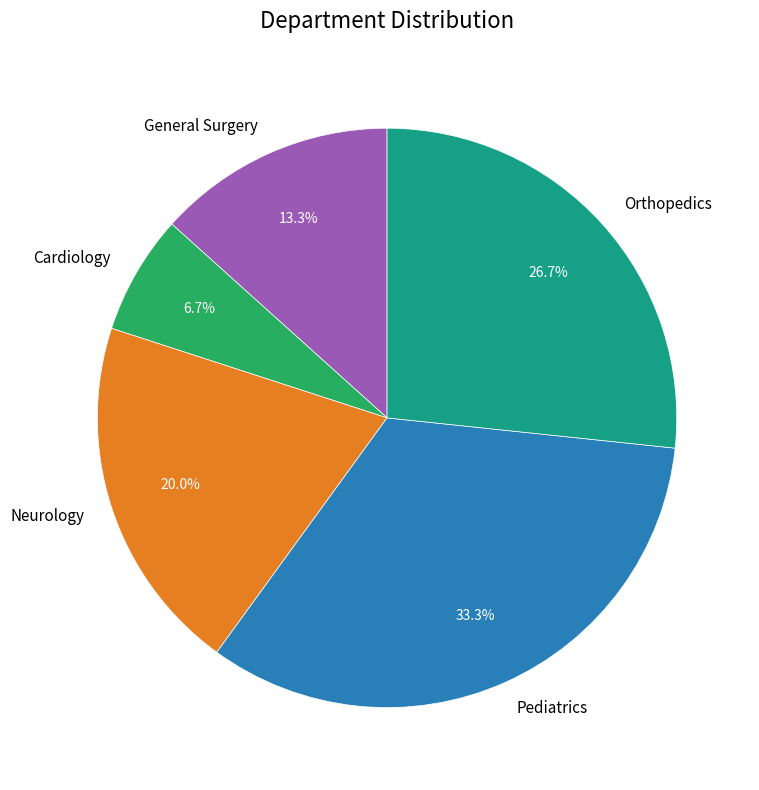

True or false: Orthopedics accounts for 27% of the total.

True